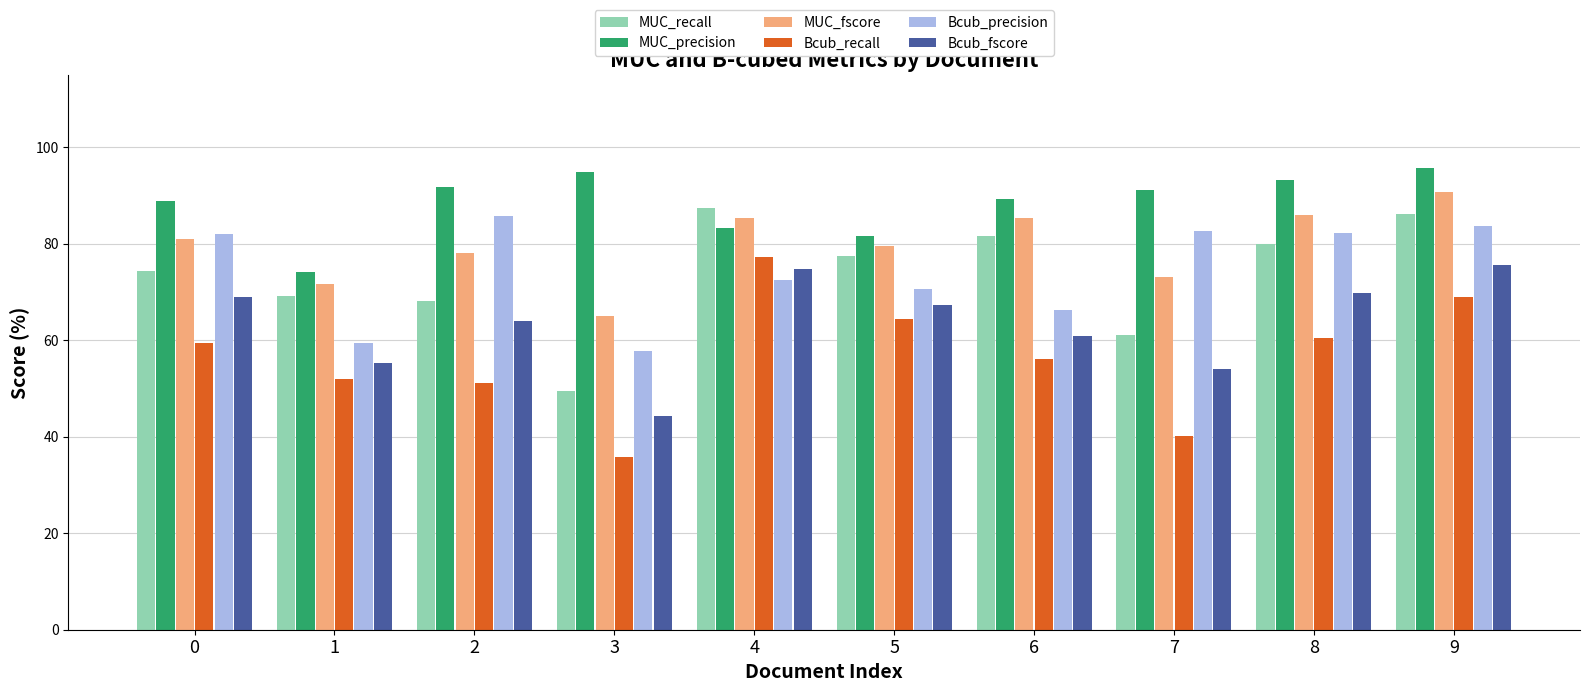

What is the value of the MUC_fscore bar at the 1st from the left?

81.0